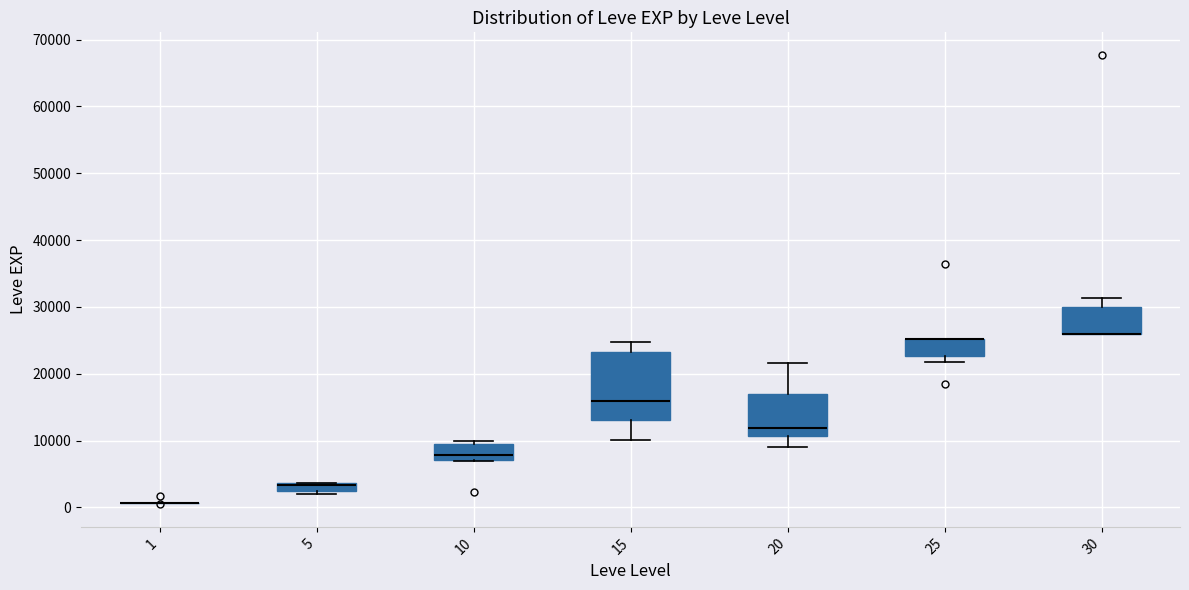

Where is the upper edge of the box at x = 30 on the y-axis? The values are not printed on the chart, so give them approximately, as read against the axis.

30000